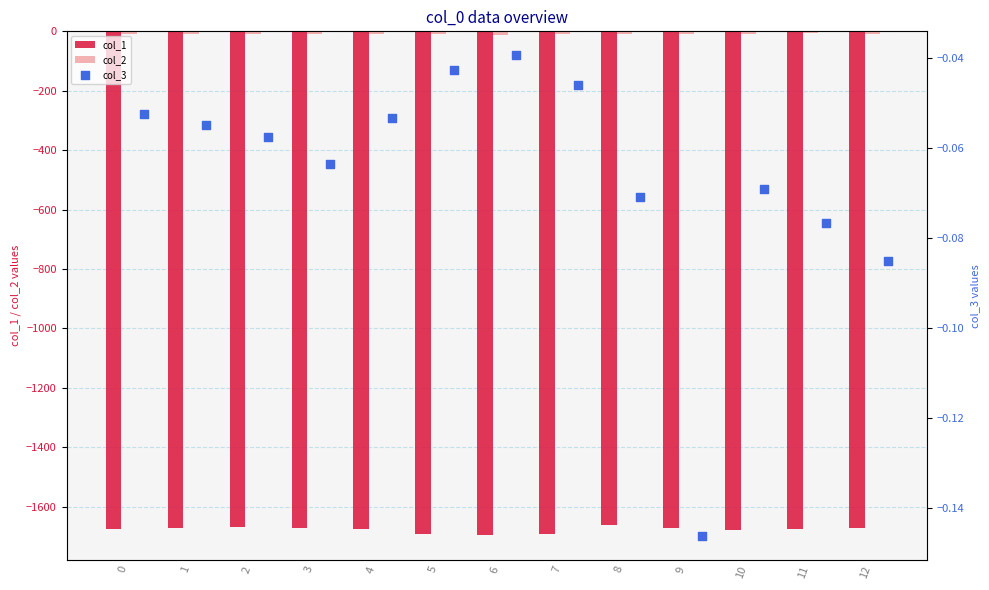

Which series reaches the maximum Y coordinate?

col_3